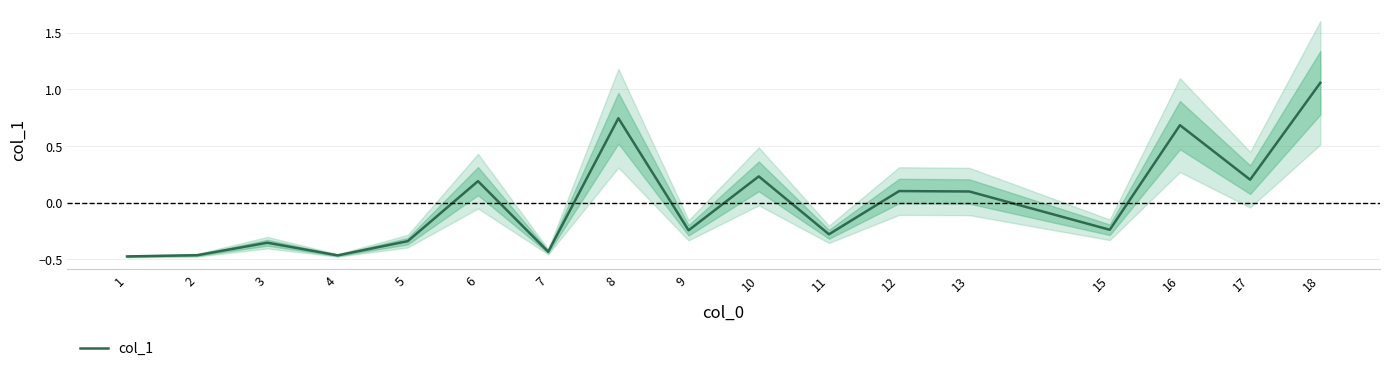

What is the change in value from 5 to 6?

+0.5